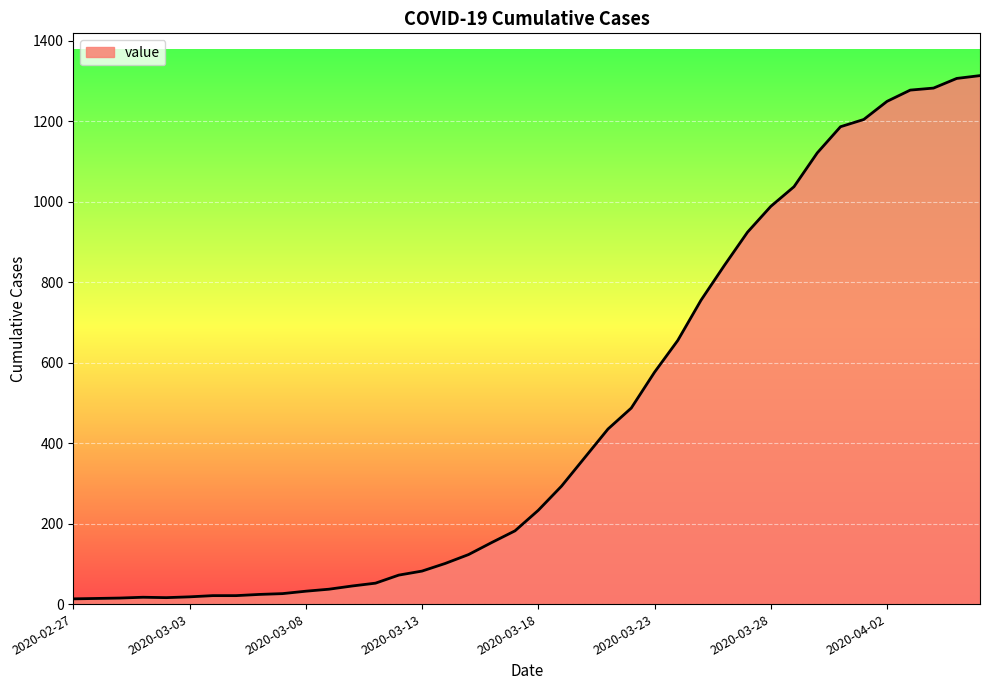

How many lines are shown in the chart?

1